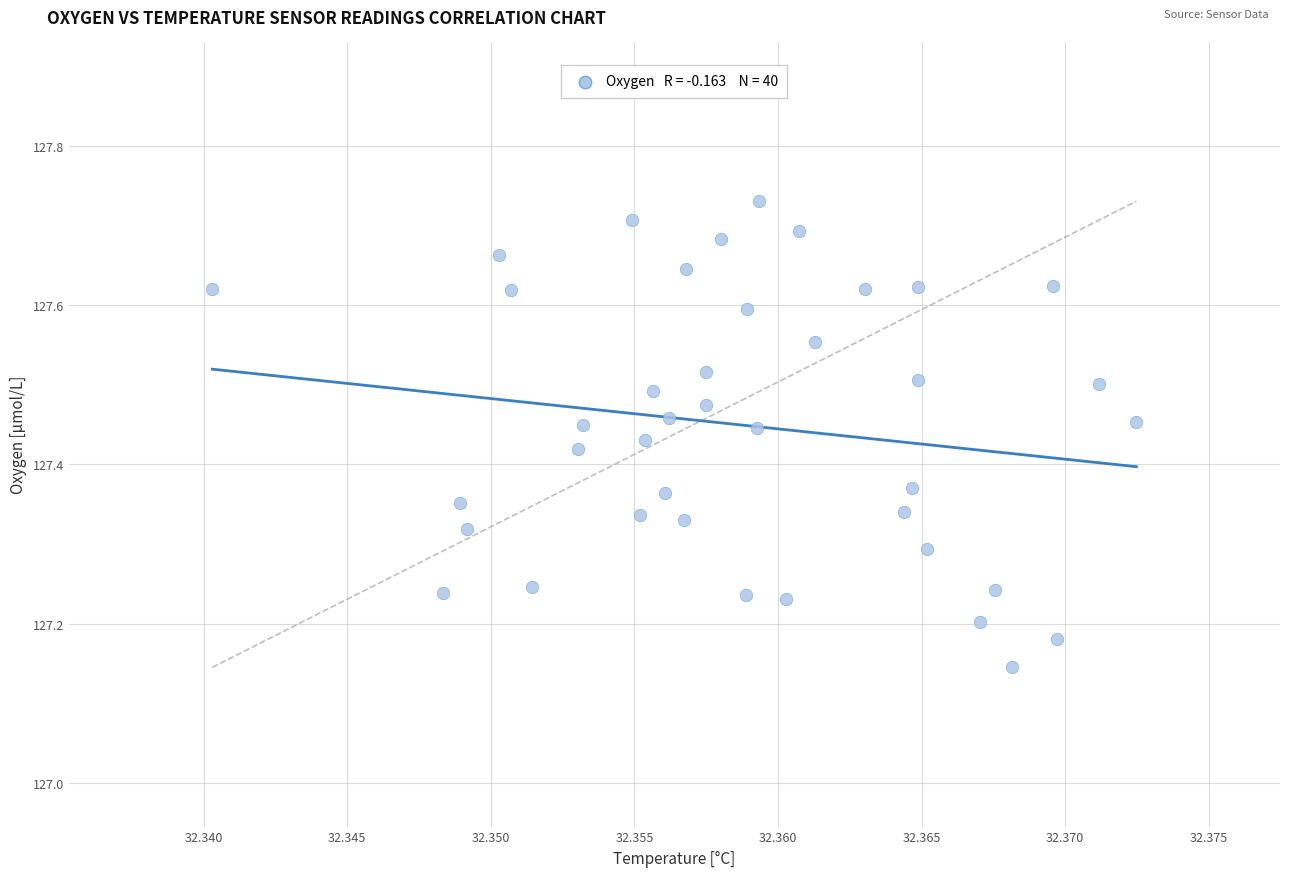

What is the range of Y values (max minus min)?

0.6